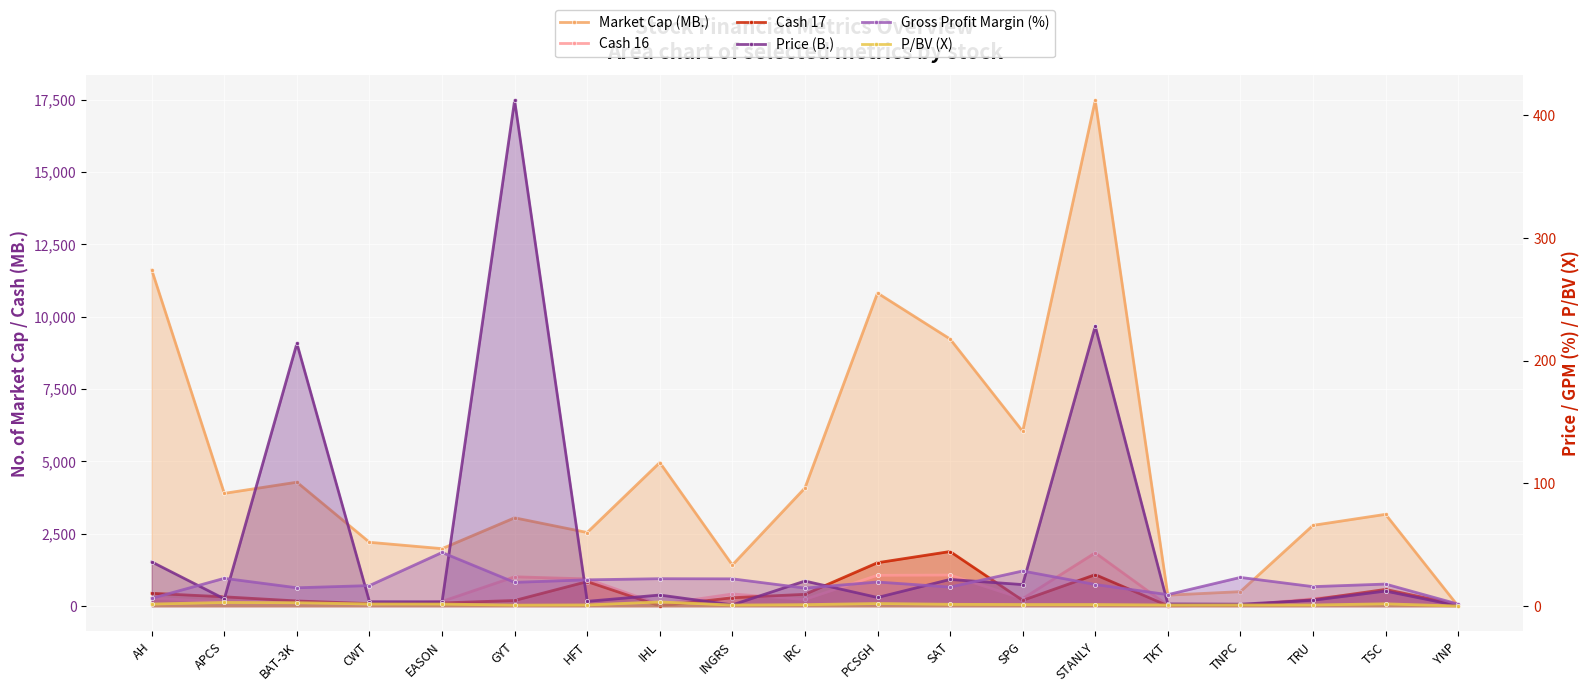

What is the spread (max minus min) of values at AH?

11611.4